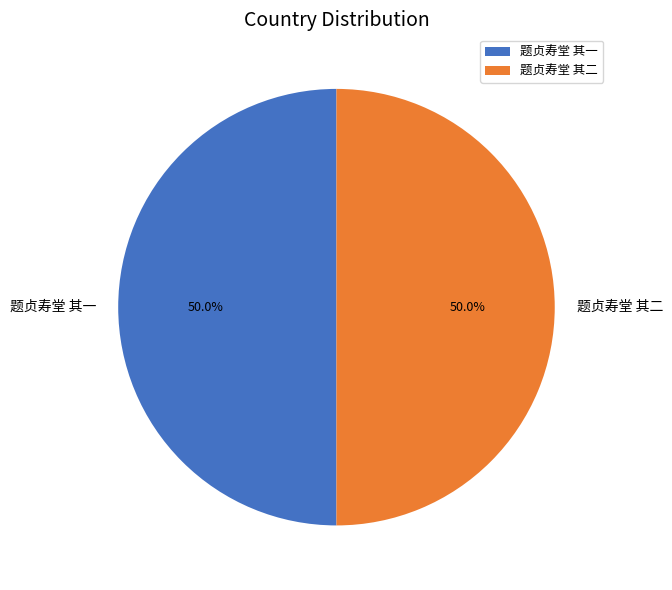

How much of the chart is everything except 题贞寿堂 其一?

50.0%